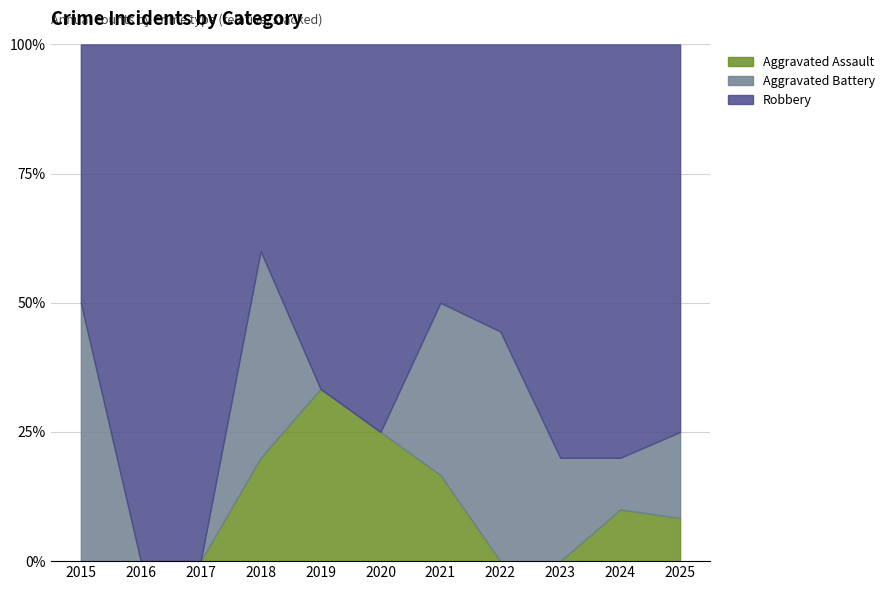

Reading left to right, list all the values displayed in this chart.

Aggravated Assault: 0	0	0	1	2	1	1	0	0	1	1
Aggravated Battery: 1	0	0	2	0	0	2	4	1	1	2
Robbery: 1	5	2	2	4	3	3	5	4	8	9